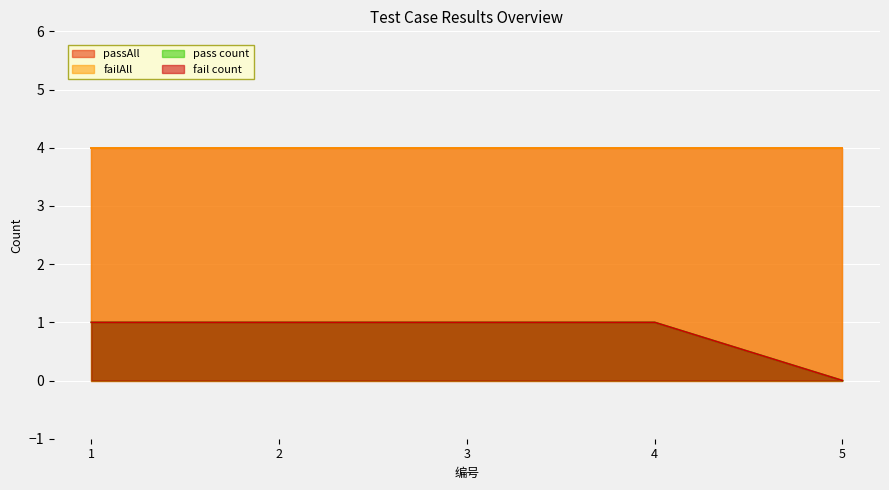

True or false: fail_count and pass_count cross at least once.

False